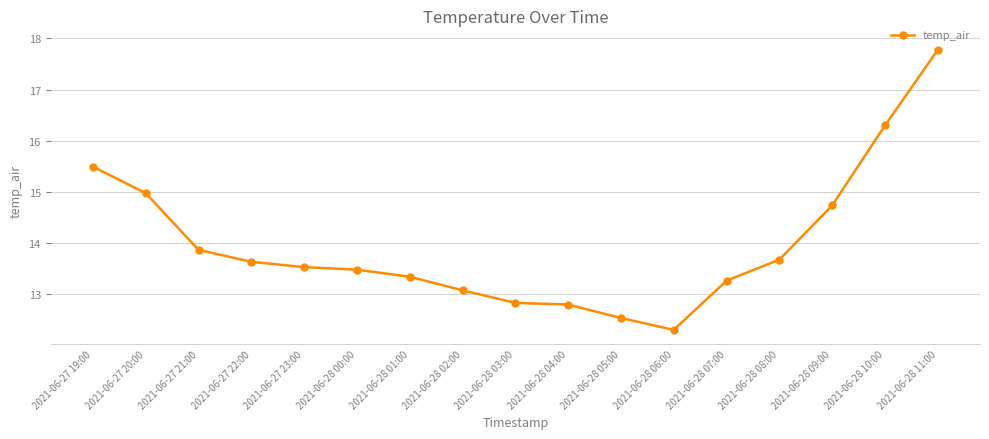

What is the difference between the second highest and minimum values?

4.0